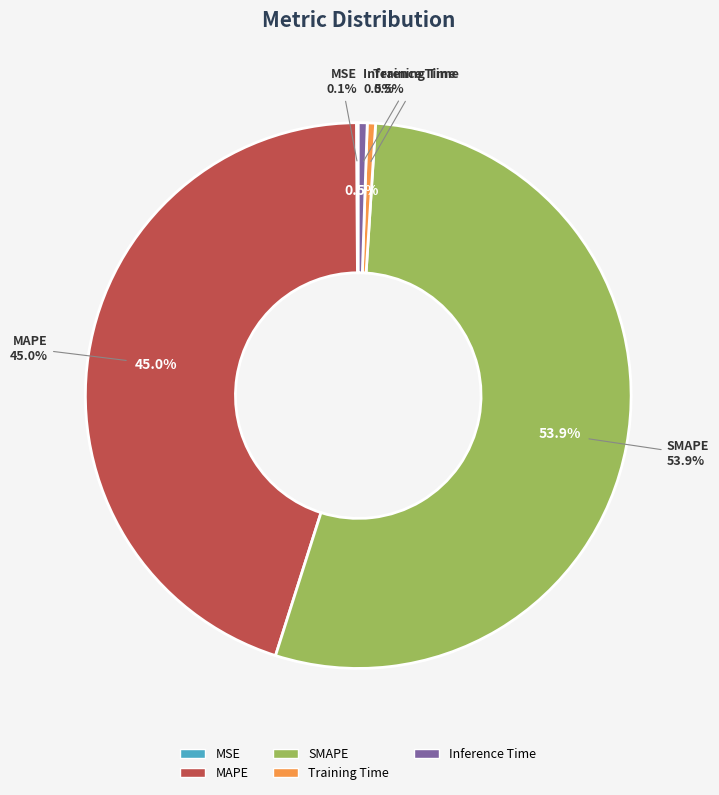

Which category has the biggest portion of the pie?

SMAPE